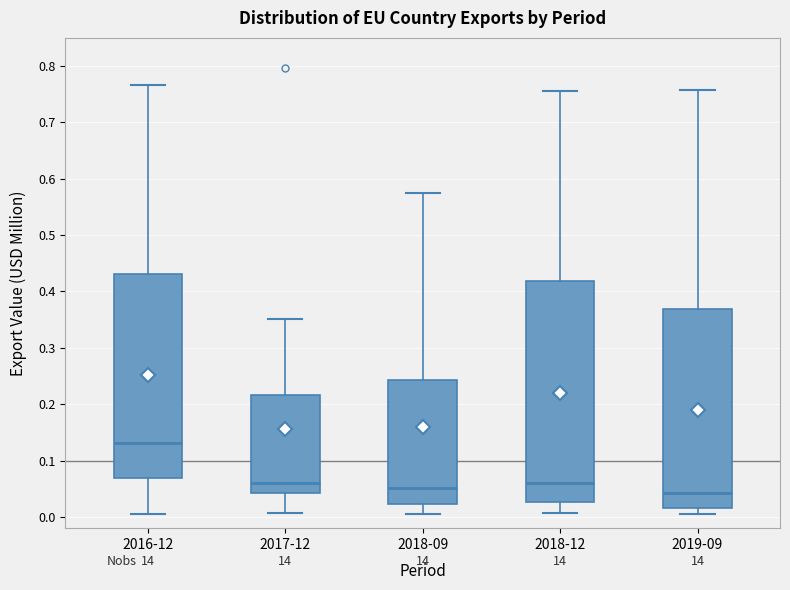

Comparing the boxes themselves (not the whiskers), which one is the tallest?

2018-12